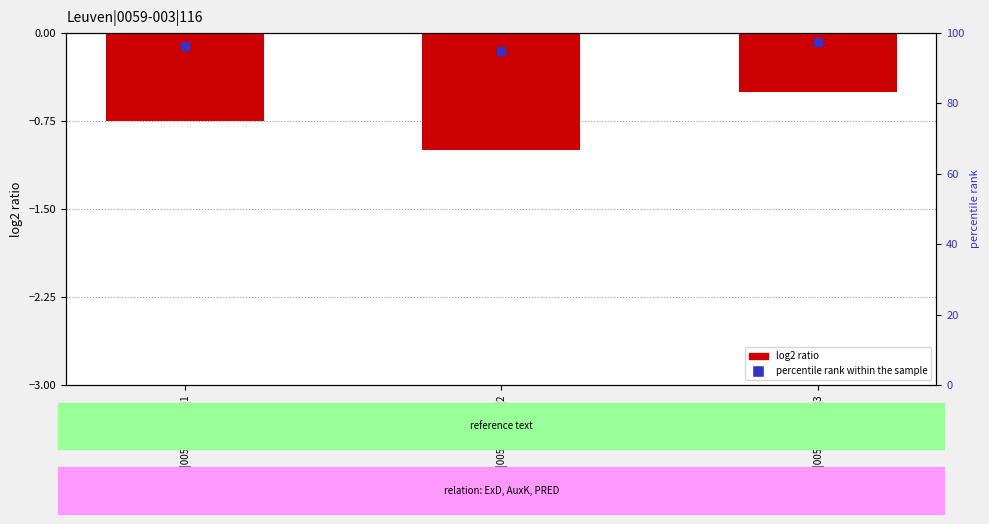

What is the value of the 3rd bar from the left?

-0.5